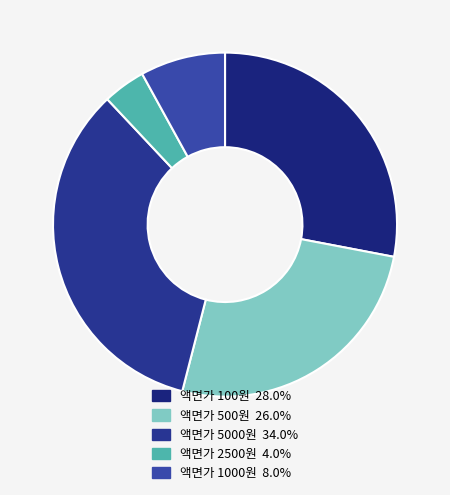

Count the number of slices in the pie.

5